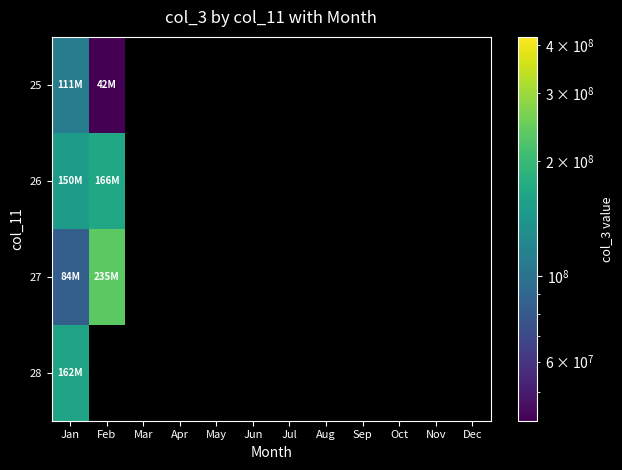

What is the maximum value shown in the chart?

235283112.0